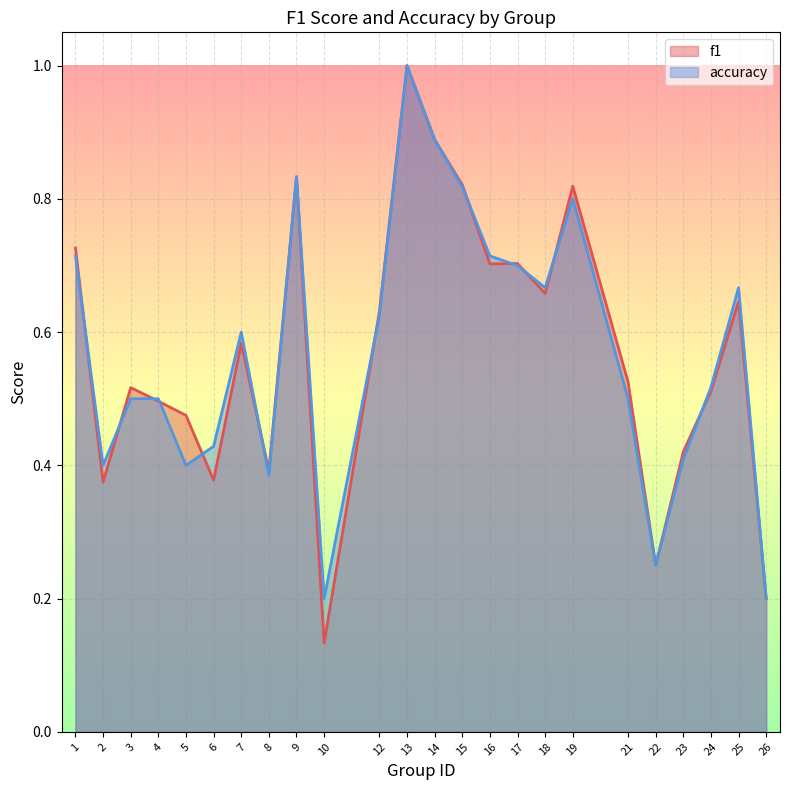

What is the difference between the f1 values at 6 and 14?

0.5